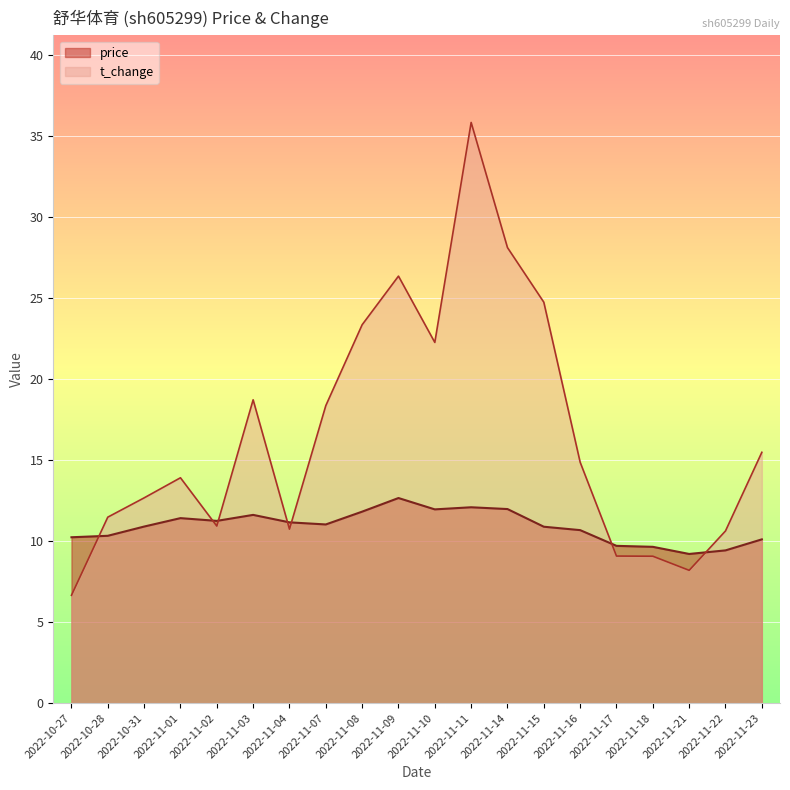

What is the sum of the t_change values at 2022-11-02 and 2022-11-22?

21.5